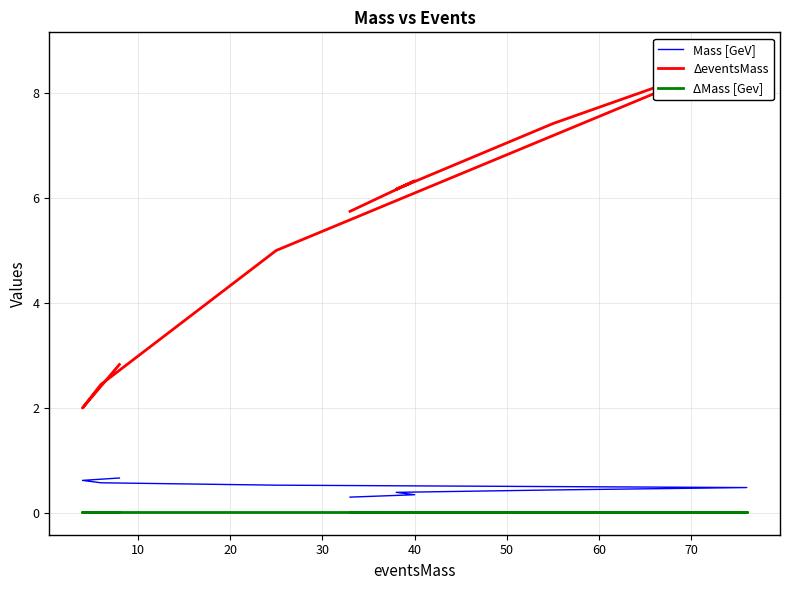

What is the difference between the maximum and minimum values in the ΔeventsMass series?

6.7